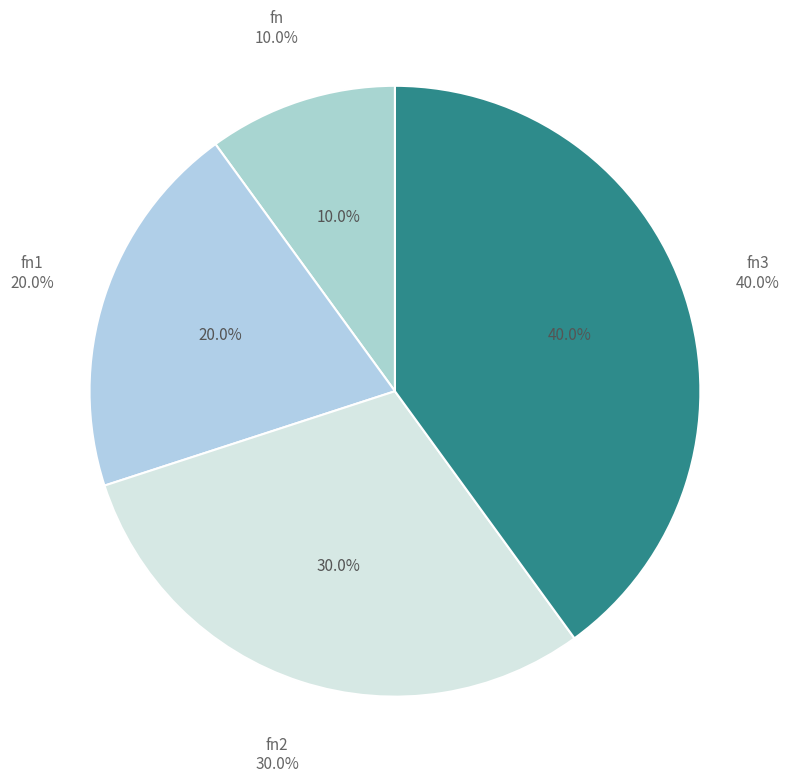

How many slices are in this pie chart?

4